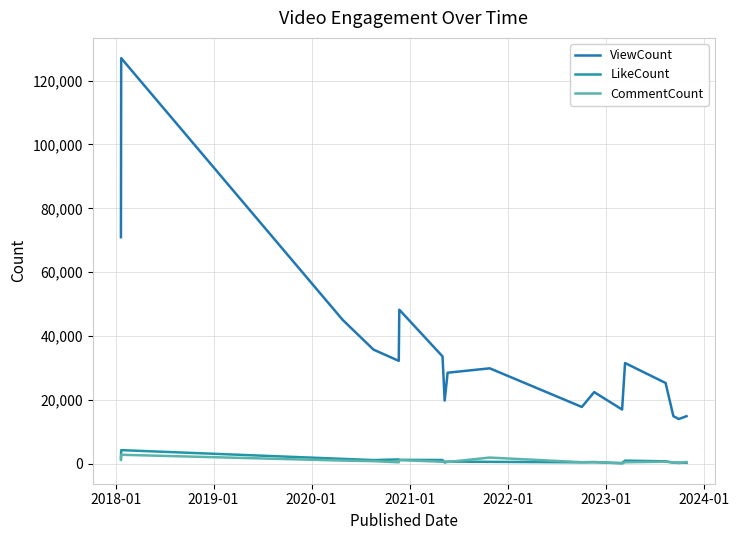

True or false: CommentCount and ViewCount cross at least once.

False